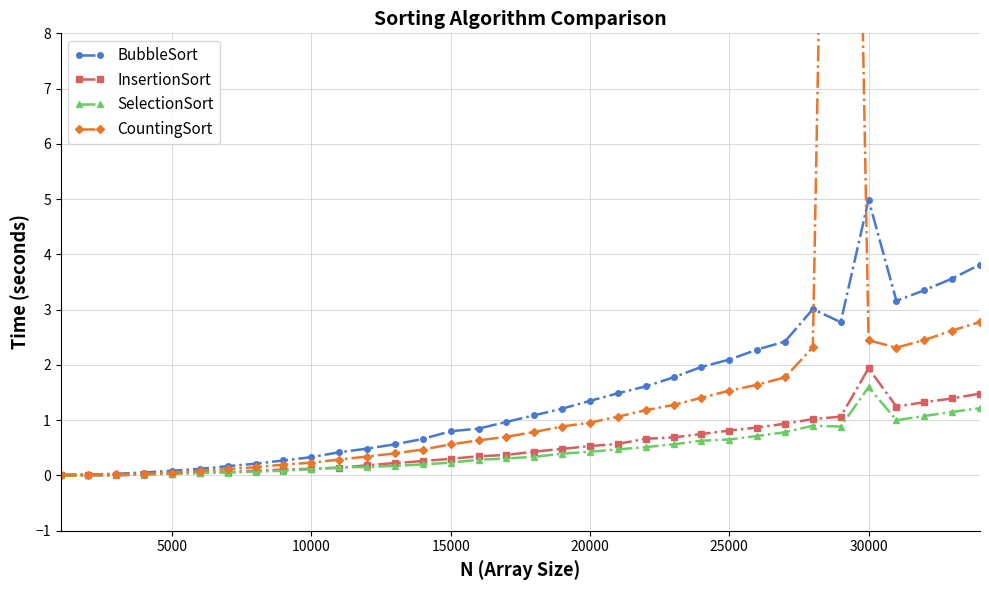

True or false: BubbleSort has more than 1 interior local peaks.

True